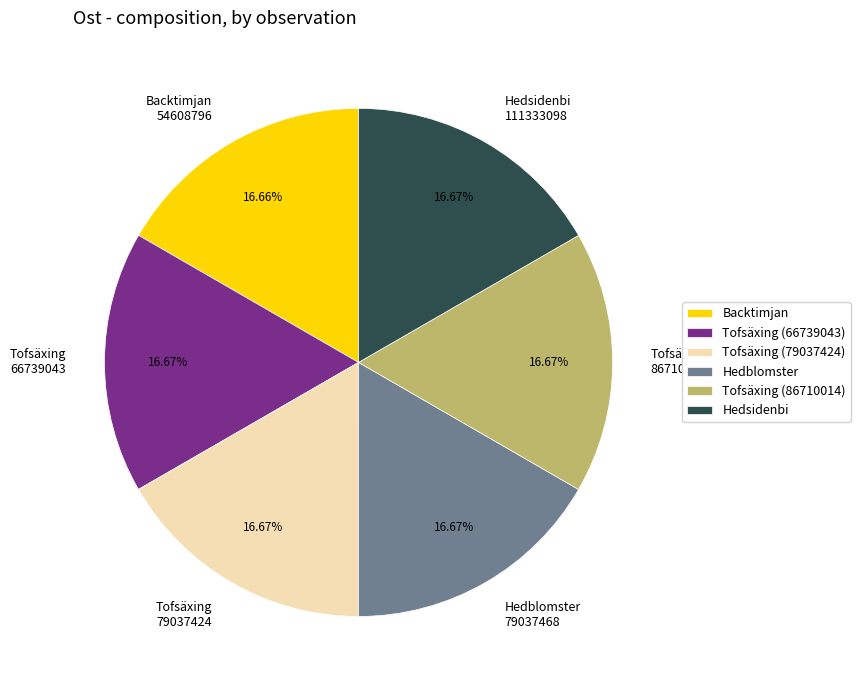

Do Tofsäxing 79037424 and Tofsäxing 66739043 together represent more than half of the pie?

No